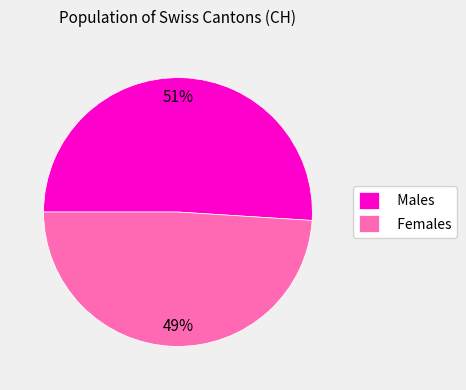

The Females slice represents 49% of the pie. True or false?

True